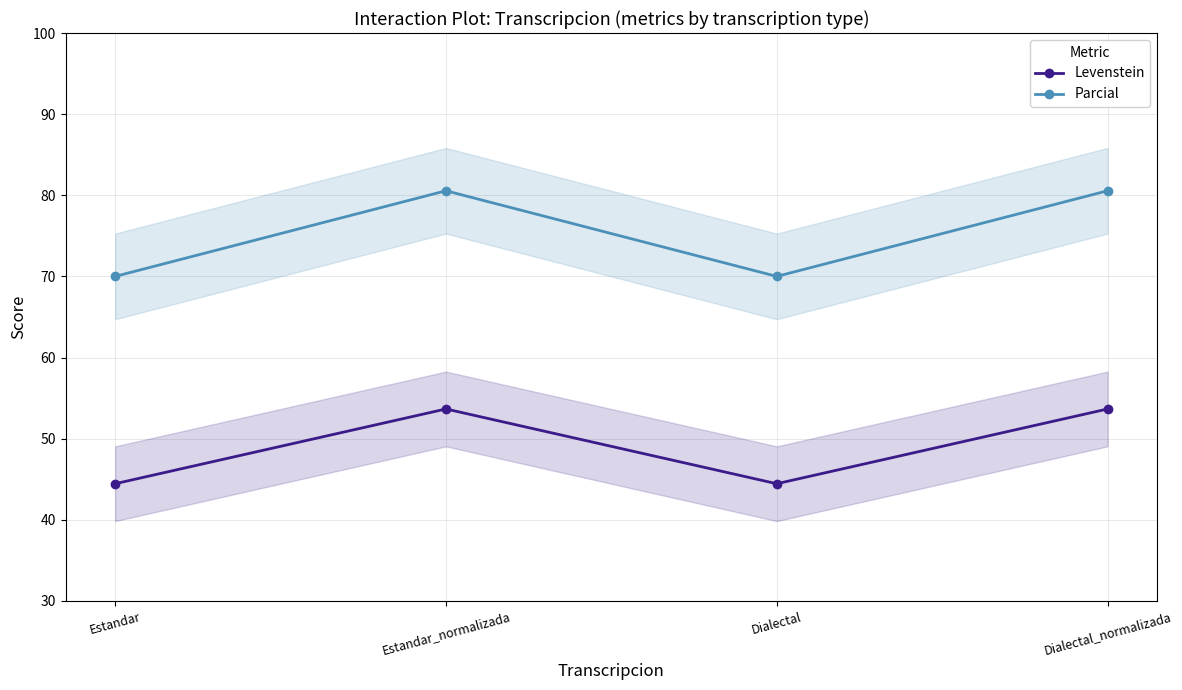

Reading left to right, transcribe all the data shown in this chart.

Levenstein: 44.4	53.7	44.4	53.7
Parcial: 70.0	80.6	70.0	80.6